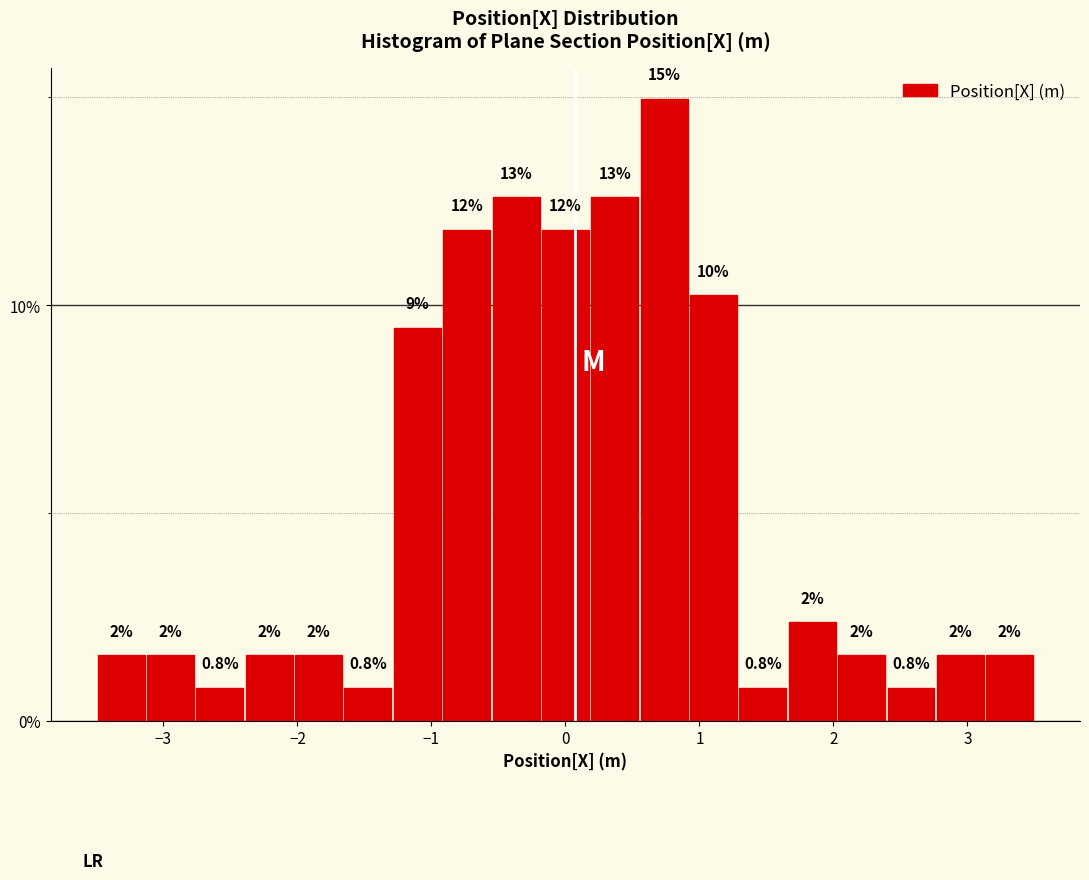

Around what value on the x-axis is the tallest bar? Give the approximate position of its centre, as read against the axis.

0.7